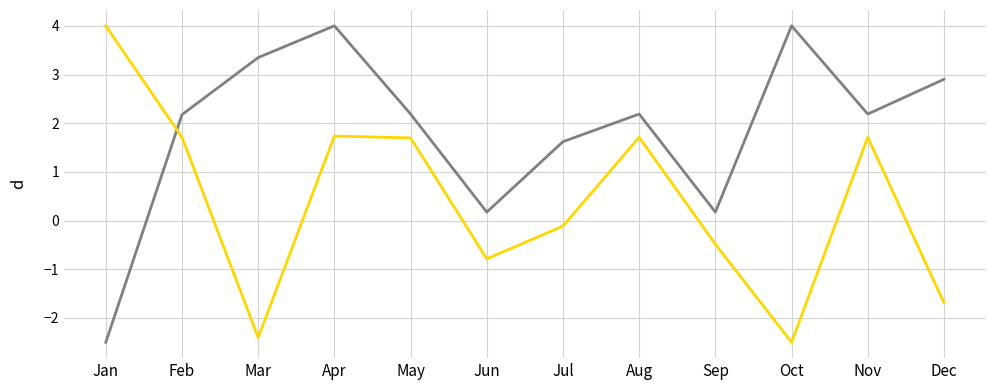

What is the smallest value displayed?

-2.5